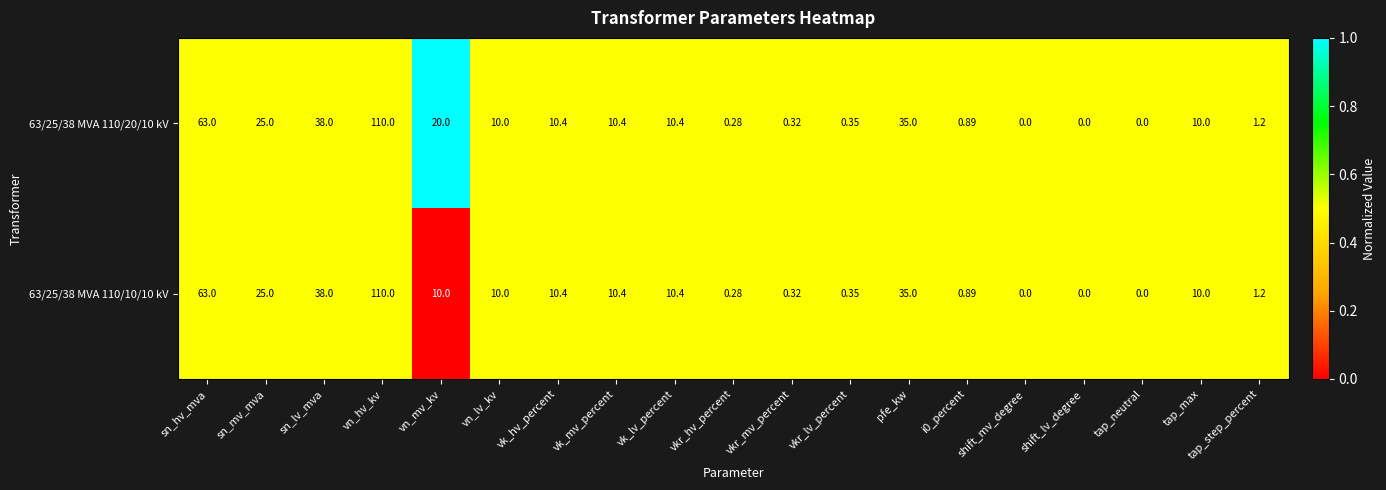

Is the value of 63/25/38 MVA 110/10/10 kV at vk_lv_percent greater than the value of 63/25/38 MVA 110/20/10 kV at sn_mv_mva?

No